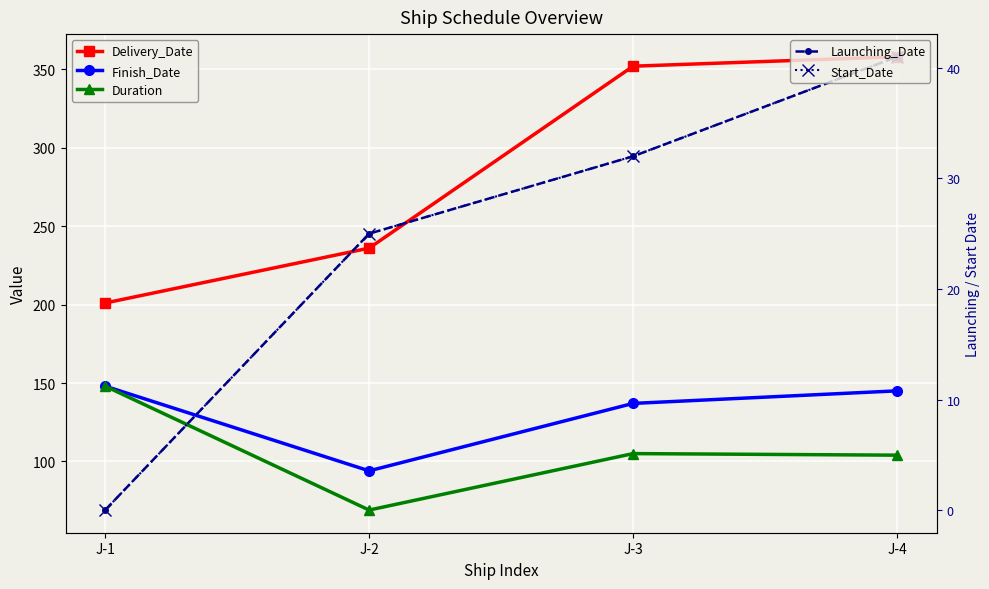

What is the sum of the Start_Date values at J-2 and J-4?

66